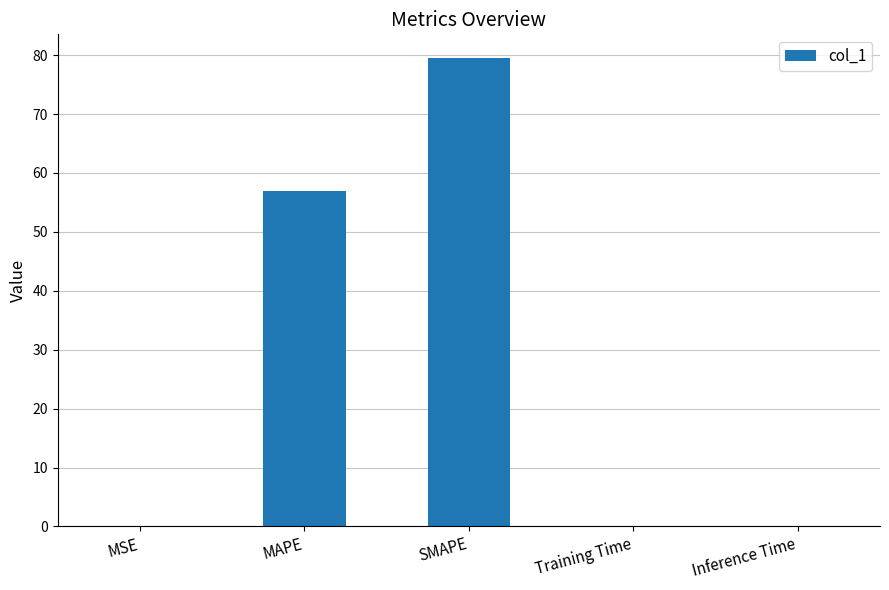

Where is the data nearest to the value 39?

MAPE